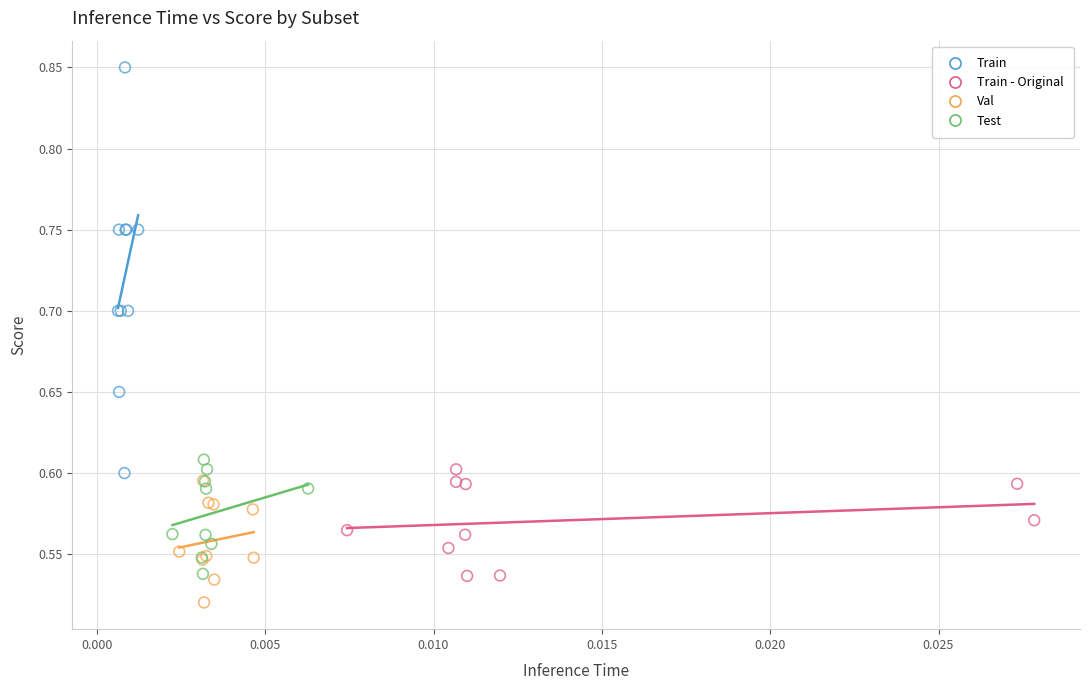

Which series contains the highest Y value?

Train